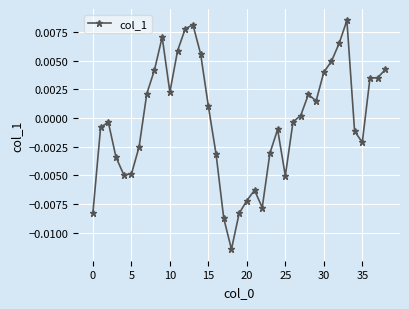

True or false: the data has more than 2 interior local peaks.

True